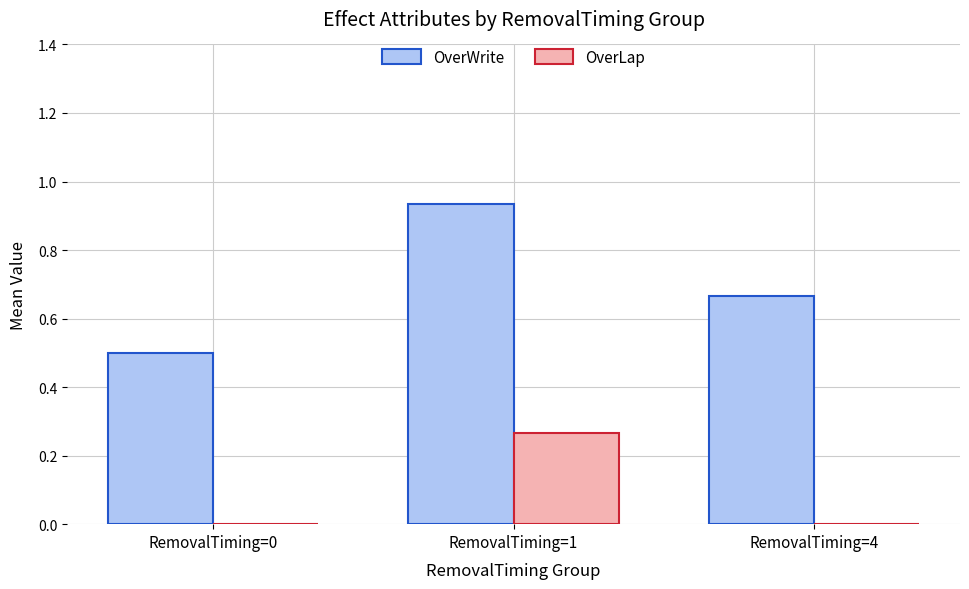

The value of OverWrite at RemovalTiming=0 is 0.5. True or false?

True